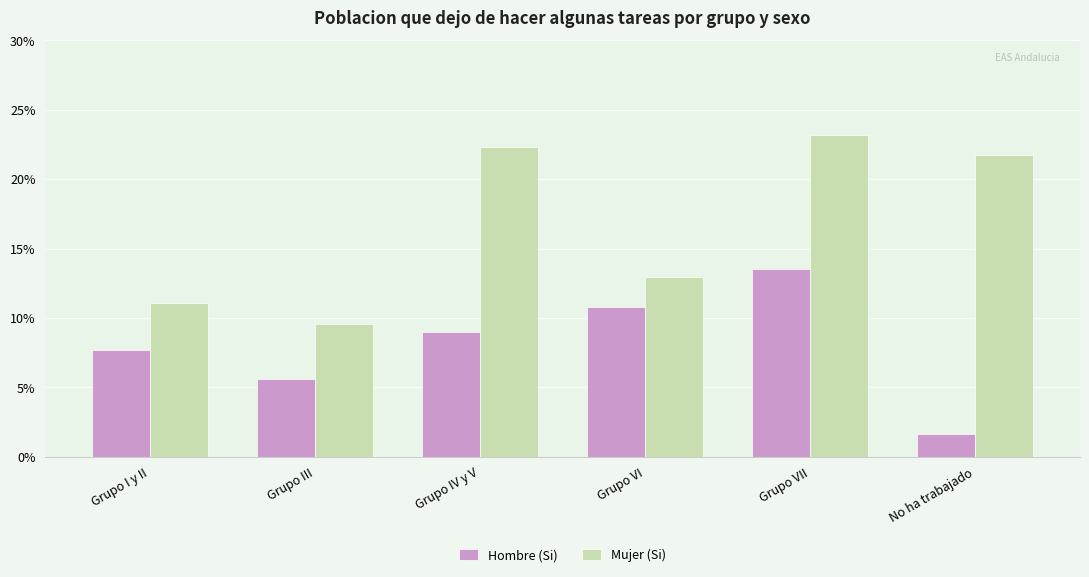

Between Grupo VII and No ha trabajado, which series saw the biggest shift?

Hombre (Si)